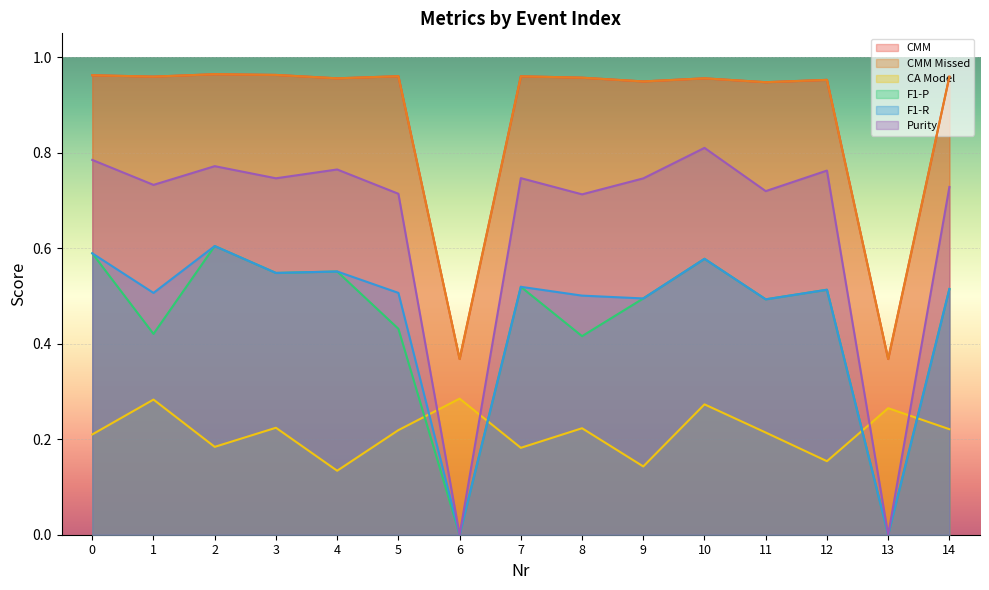

Reading left to right, list all the values displayed in this chart.

CMM: 1.0	1.0	1.0	1.0	1.0	1.0	0.4	1.0	1.0	0.9	1.0	0.9	1.0	0.4	1.0
CMM Missed: 1.0	1.0	1.0	1.0	1.0	1.0	0.4	1.0	1.0	0.9	1.0	0.9	1.0	0.4	1.0
CA Model: 0.2	0.3	0.2	0.2	0.1	0.2	0.3	0.2	0.2	0.1	0.3	0.2	0.2	0.3	0.2
F1-P: 0.6	0.4	0.6	0.5	0.6	0.4	0.0	0.5	0.4	0.5	0.6	0.5	0.5	0.0	0.5
F1-R: 0.6	0.5	0.6	0.5	0.6	0.5	0.0	0.5	0.5	0.5	0.6	0.5	0.5	0.0	0.5
Purity: 0.8	0.7	0.8	0.7	0.8	0.7	0.0	0.7	0.7	0.7	0.8	0.7	0.8	0.0	0.7